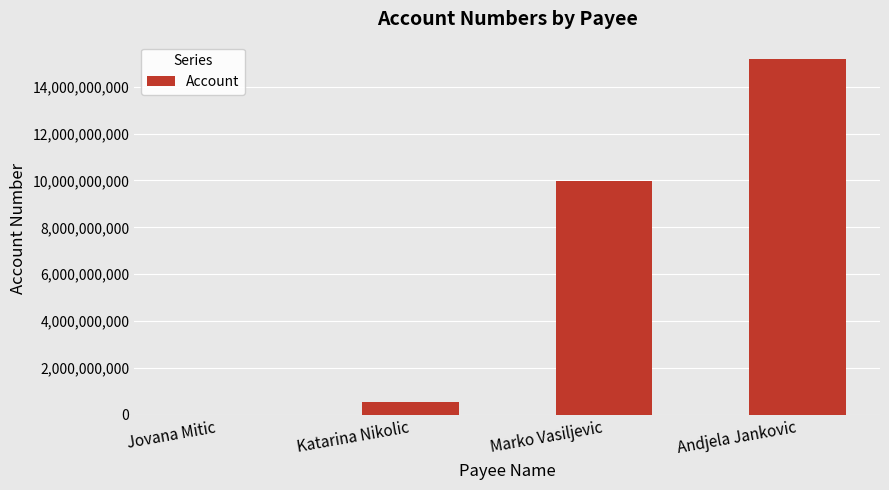

What is the greatest value displayed?

15162211008